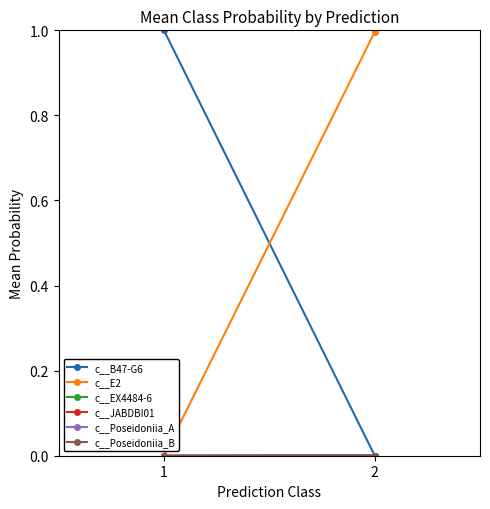

Is it true that c__Poseidoniia_A equals 0.0 at 1?

True